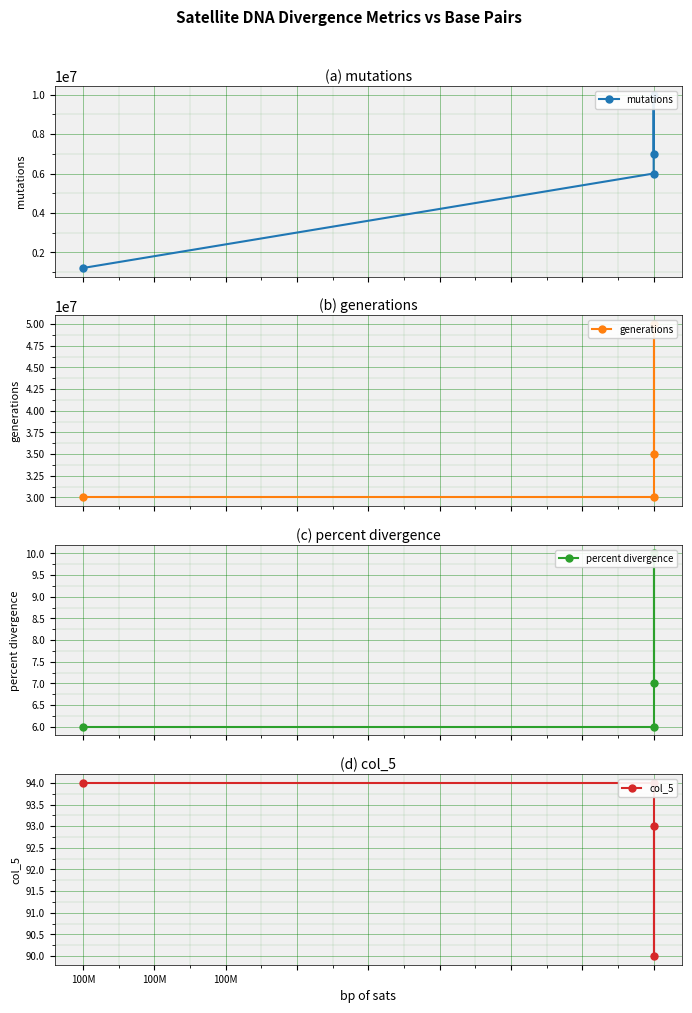

At how many categories does at least one series exceed 36167016?

1